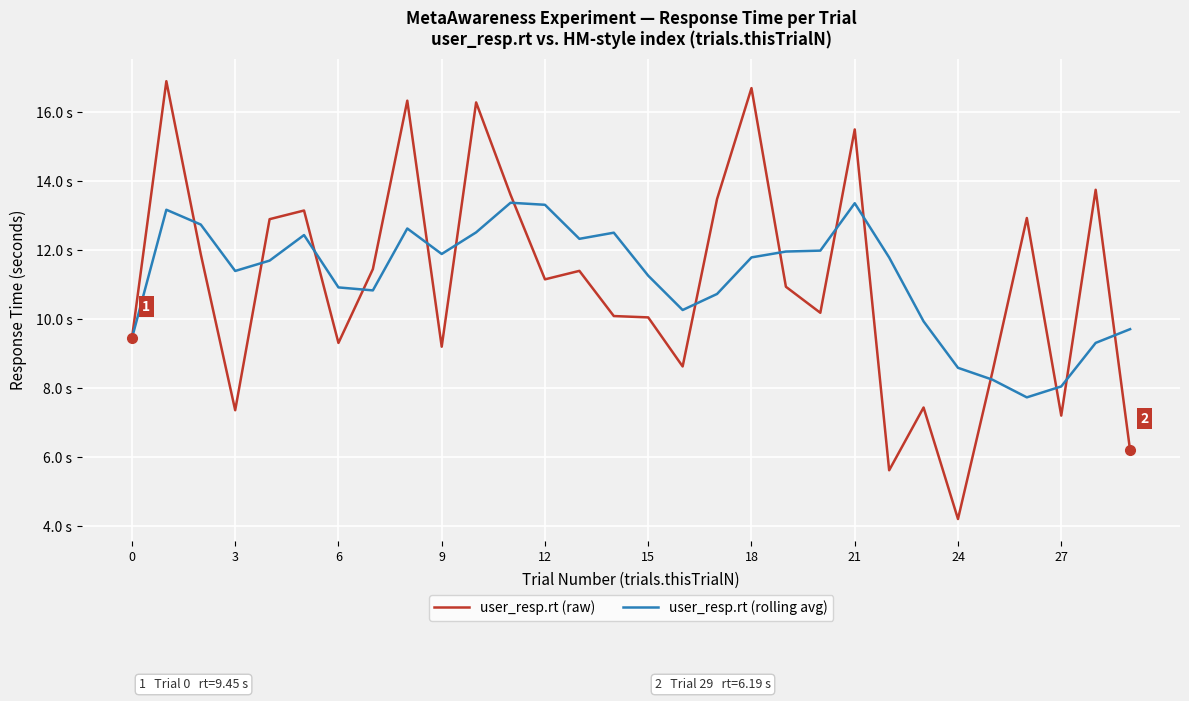

Which series ends up on top after the final intersection of user_resp.rt (rolling avg) and user_resp.rt (raw)?

user_resp.rt (rolling avg)